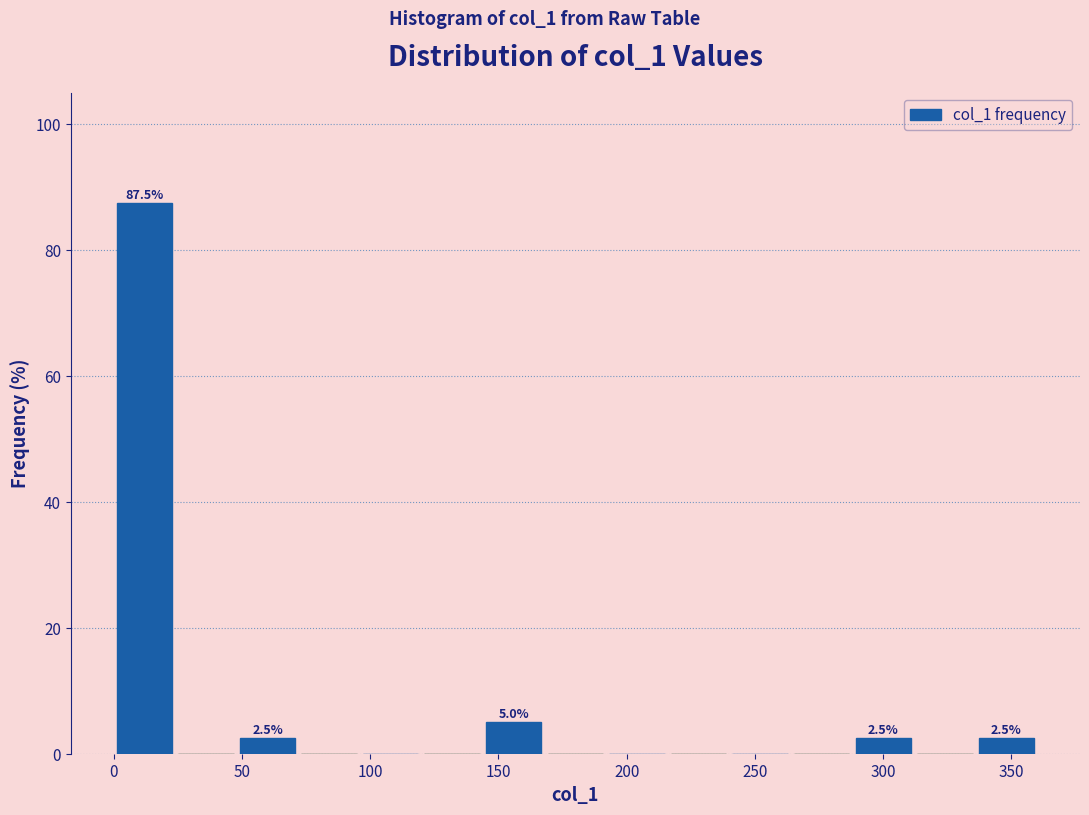

Which range on the x-axis has the tallest bar?

0 to 25